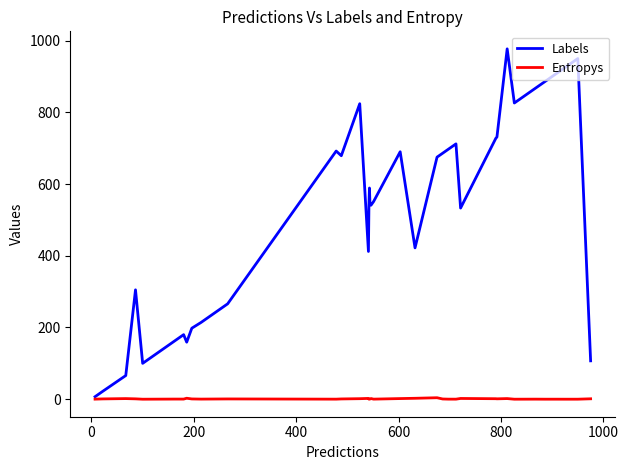

What is the highest value of the Entropys series?

4.1